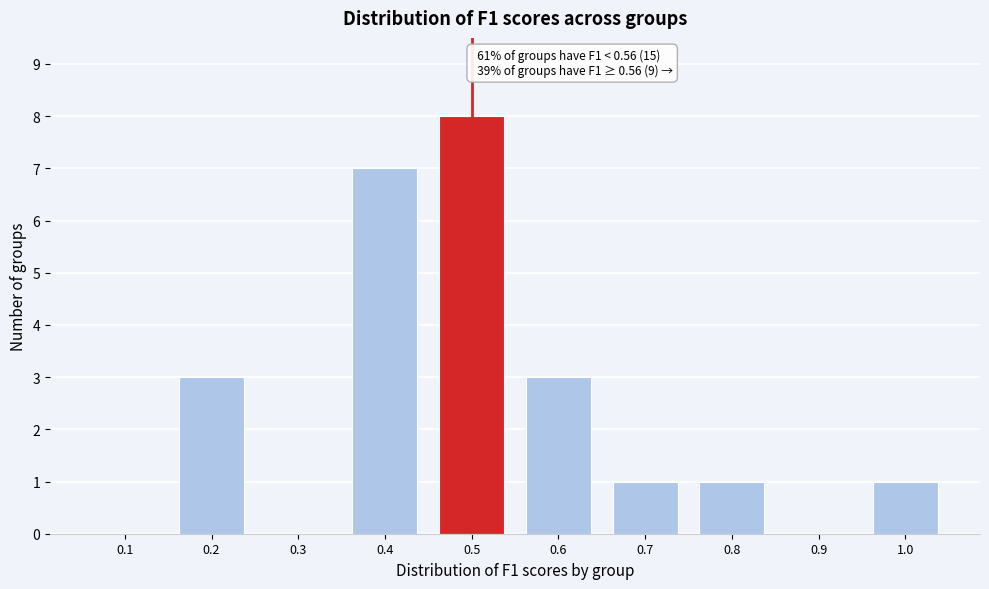

Reading right to left, extract all data points from this chart.

1.0=1	0.9=0	0.8=1	0.7=1	0.6=3	0.5=8	0.4=7	0.3=0	0.2=3	0.1=0